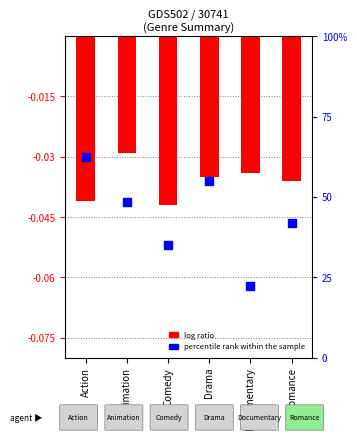

At which category is the sum across all series the highest?

Action